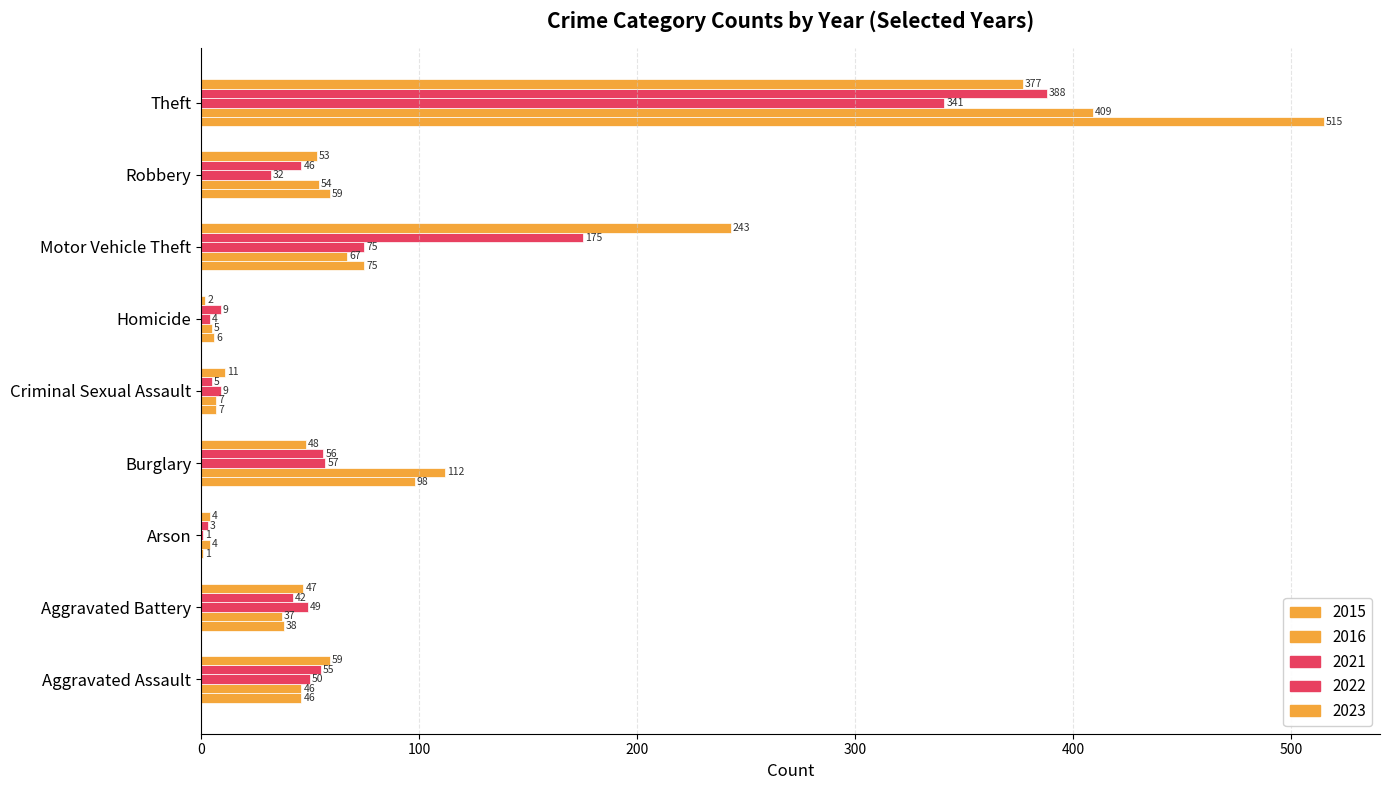

Count the number of categories in the chart.

9